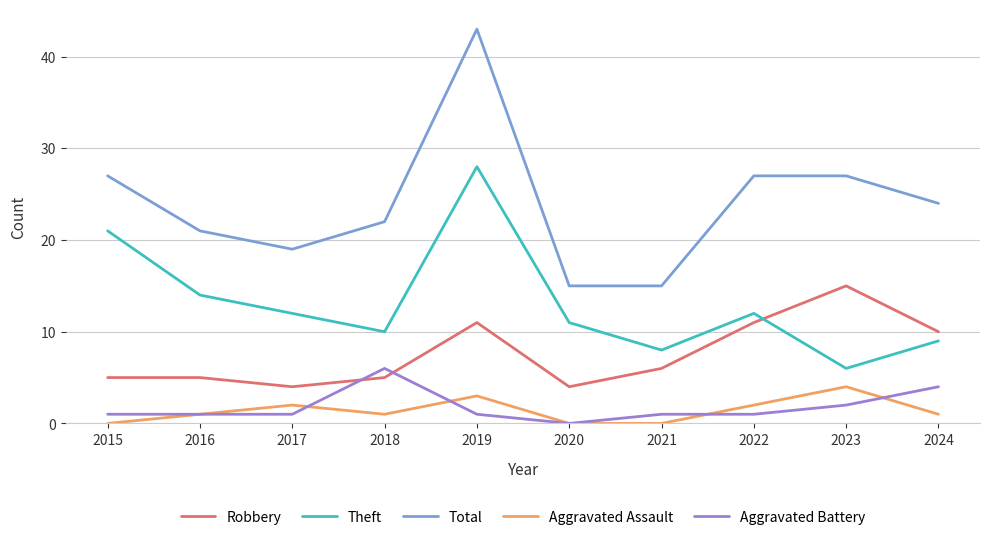

The Robbery series shows 7 at 2020. True or false?

False